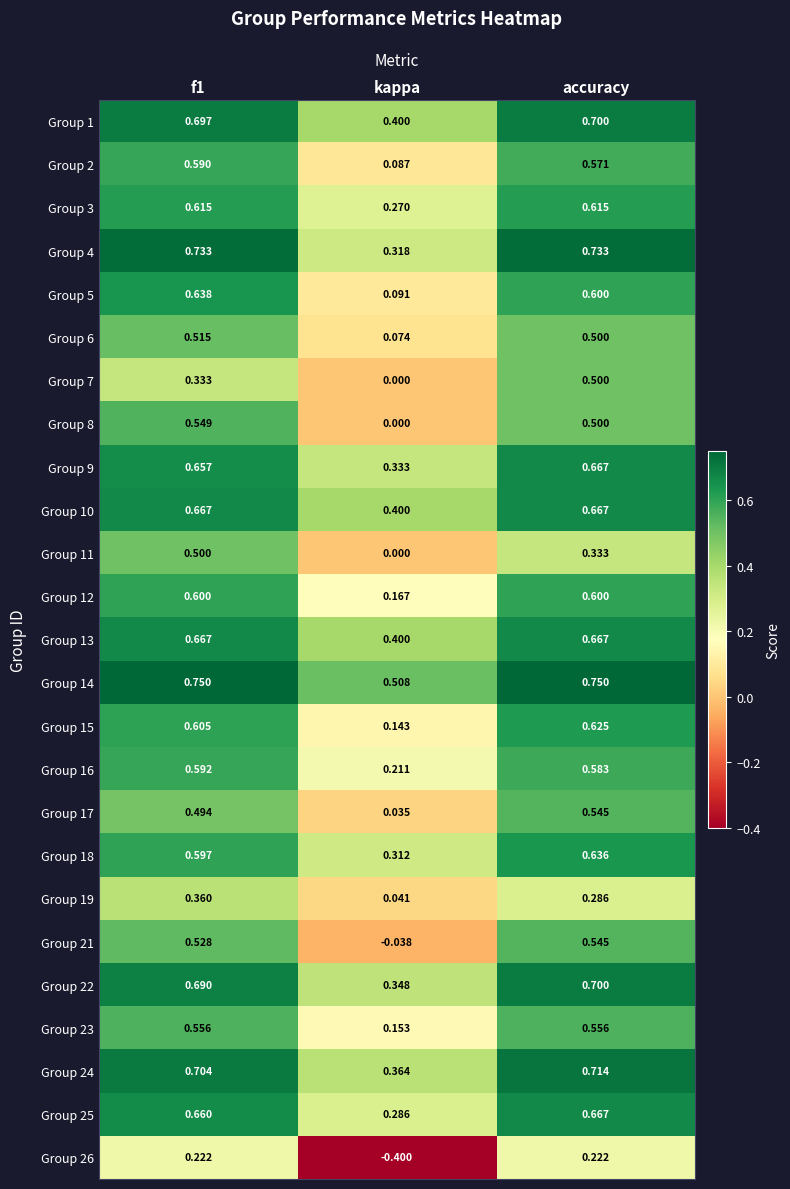

At which label is Group 21 closest to 0?

kappa